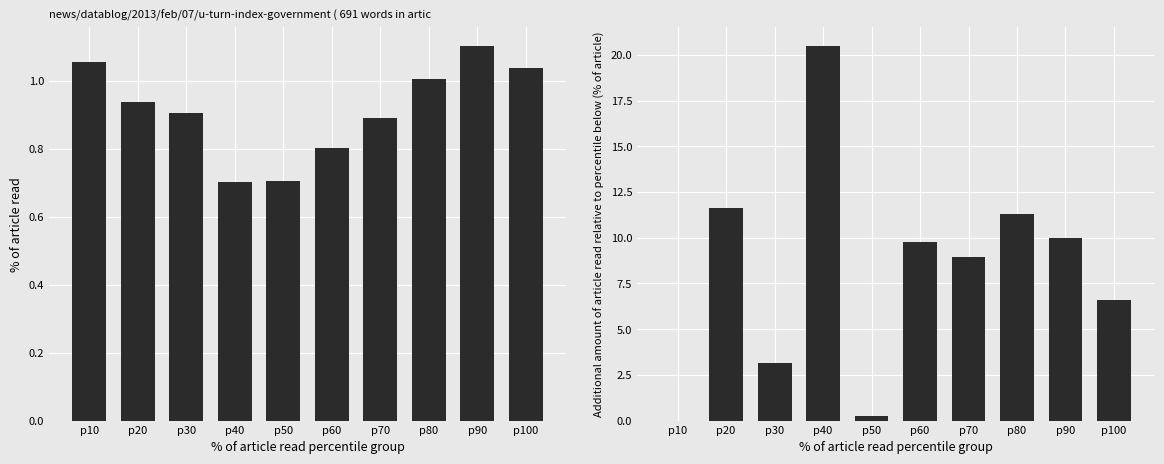

At p70, list the series in order from largest to smallest.

Personal income change, Personal income